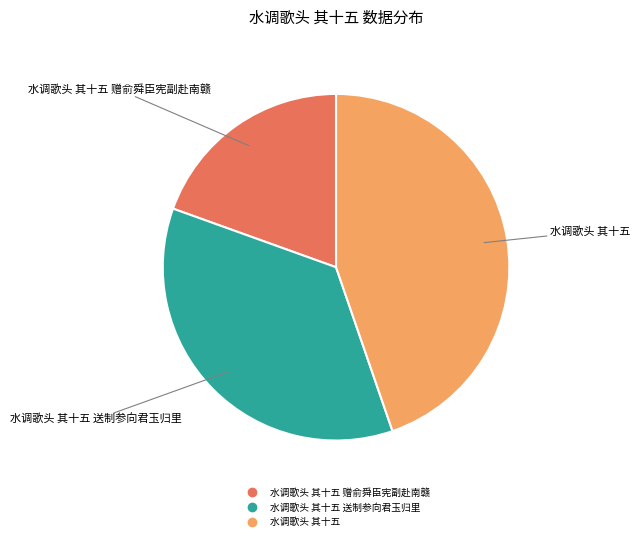

How many slices are in this pie chart?

3